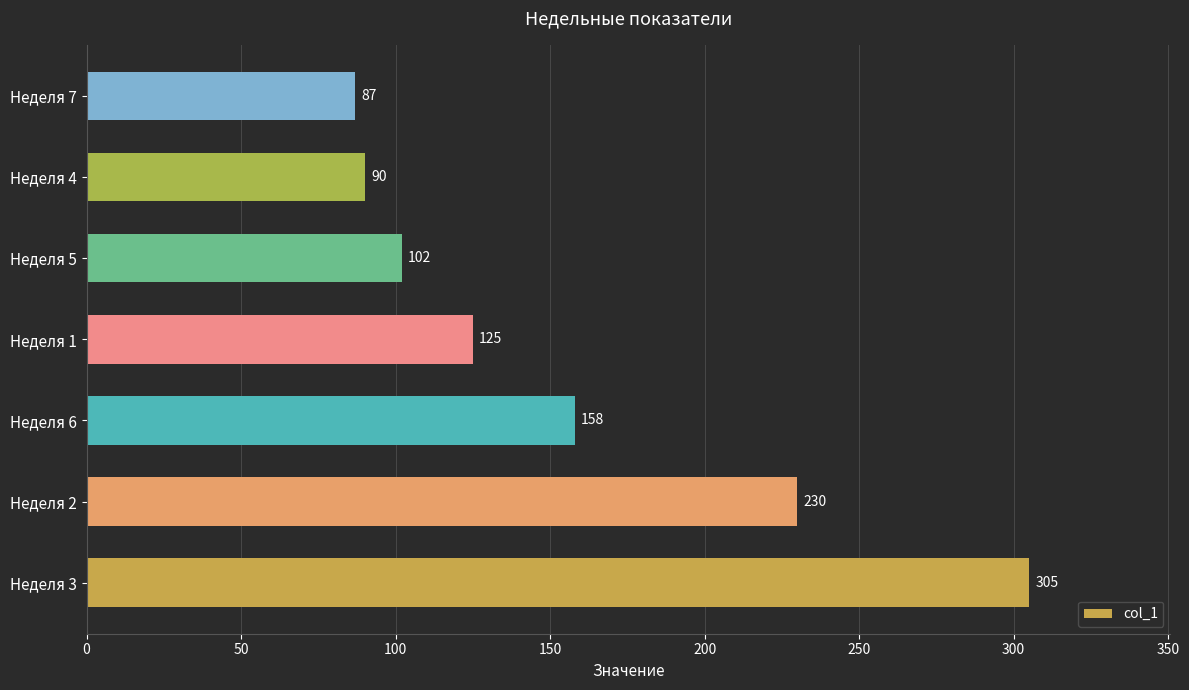

Reading top to bottom, what are all the values shown in this chart?

Неделя 7=87	Неделя 4=90	Неделя 5=102	Неделя 1=125	Неделя 6=158	Неделя 2=230	Неделя 3=305